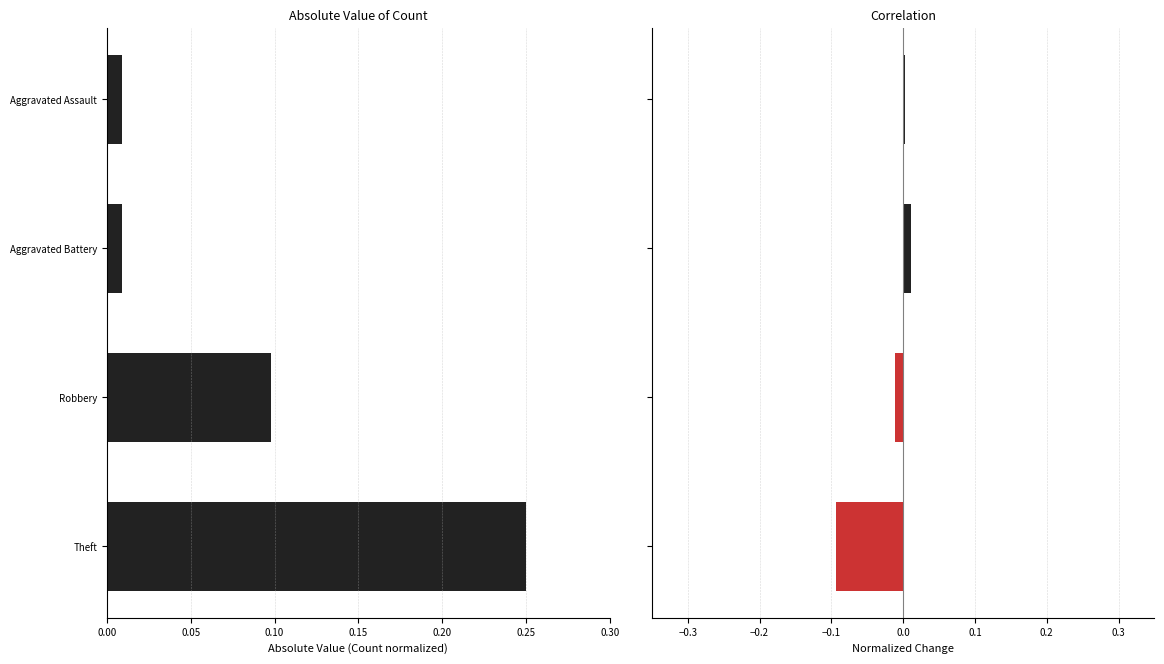

What is the difference between the maximum and minimum values?

0.1